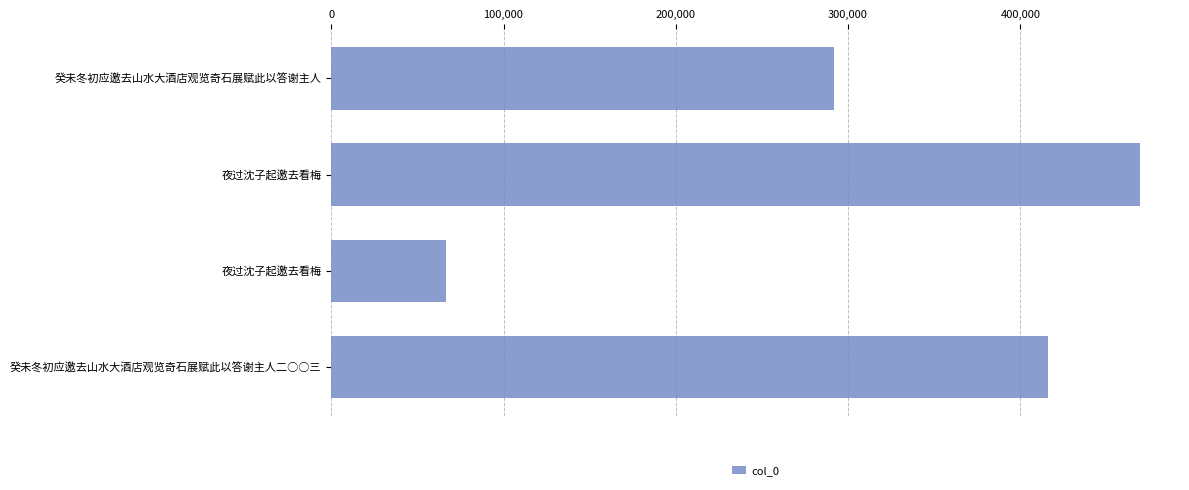

How many data points does each series have?

4